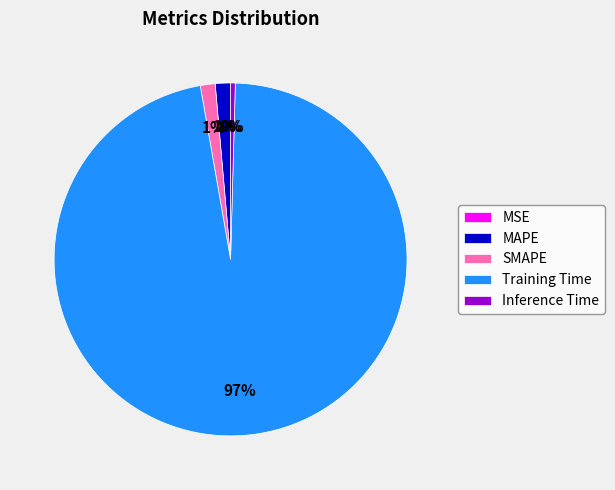

To the nearest percent, what portion does SMAPE represent?

1%